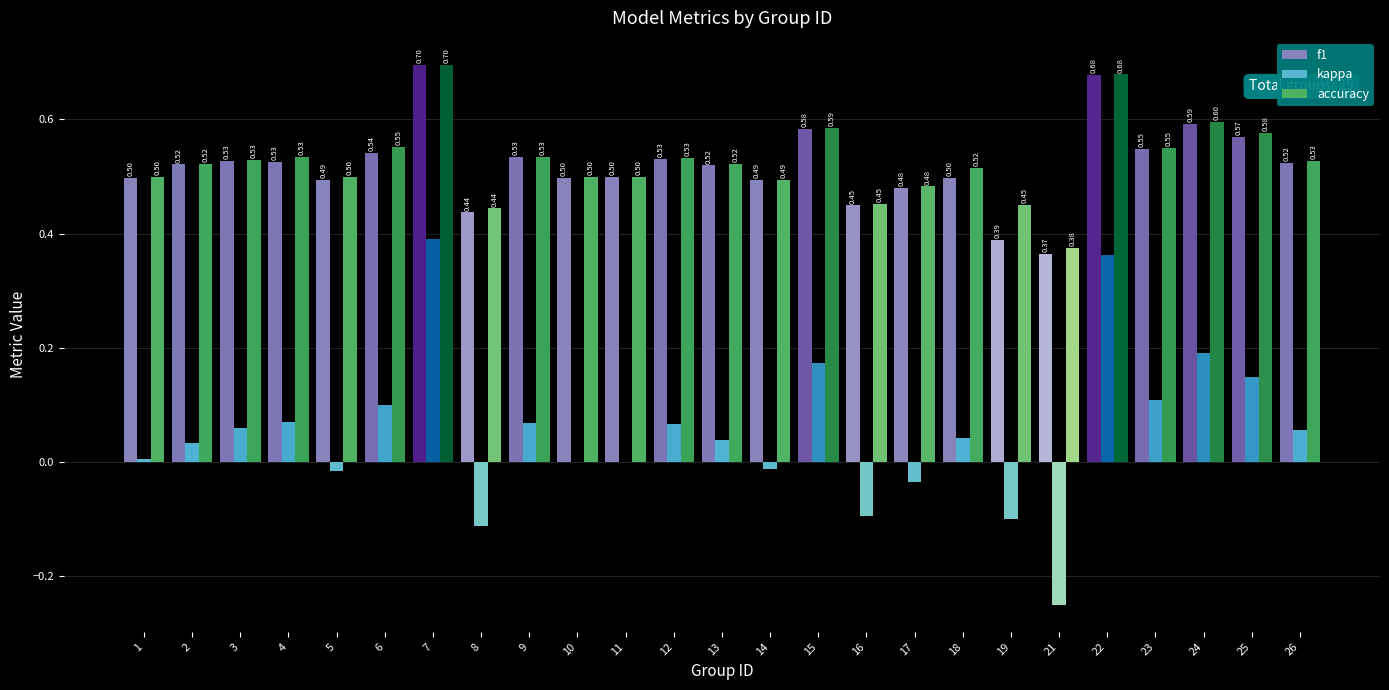

Are the bars horizontal?

No